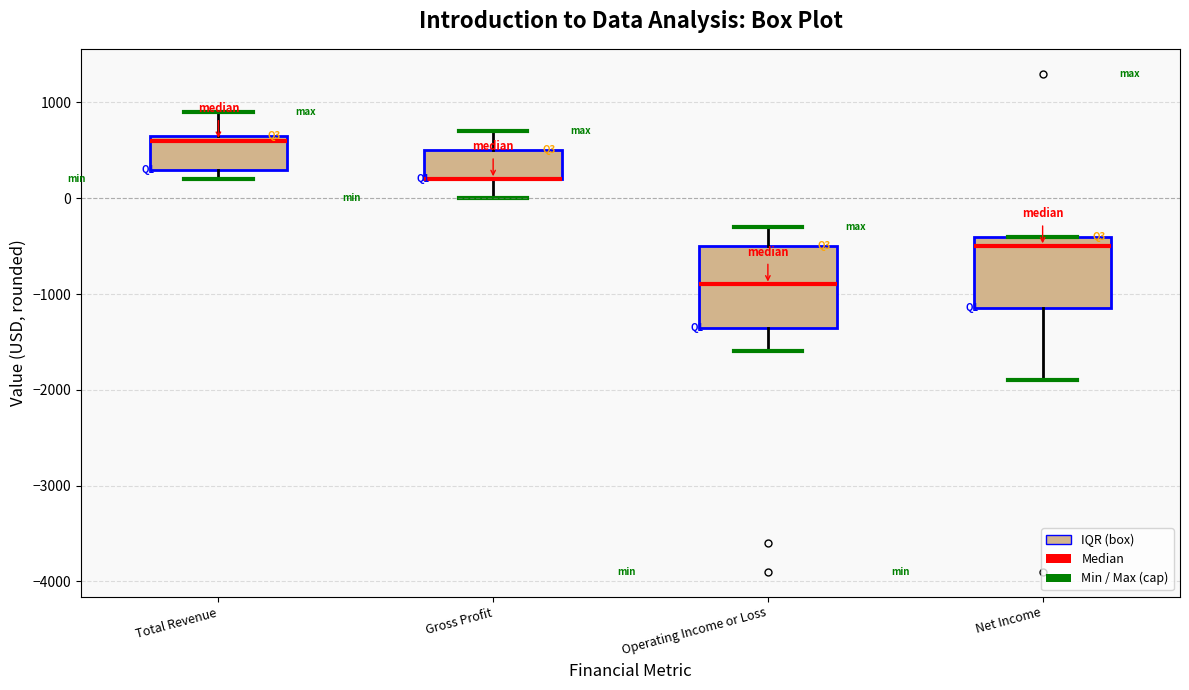

Which box is the tallest, from its lower edge to its upper edge?

Operating Income or Loss